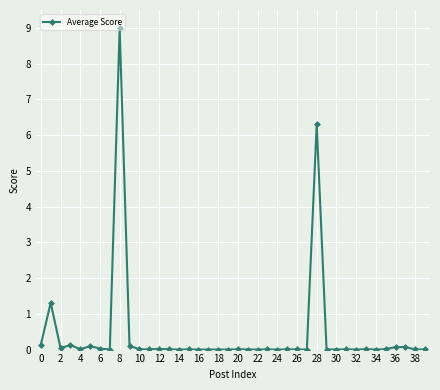

What is the value of the 29th point from the left?

6.3